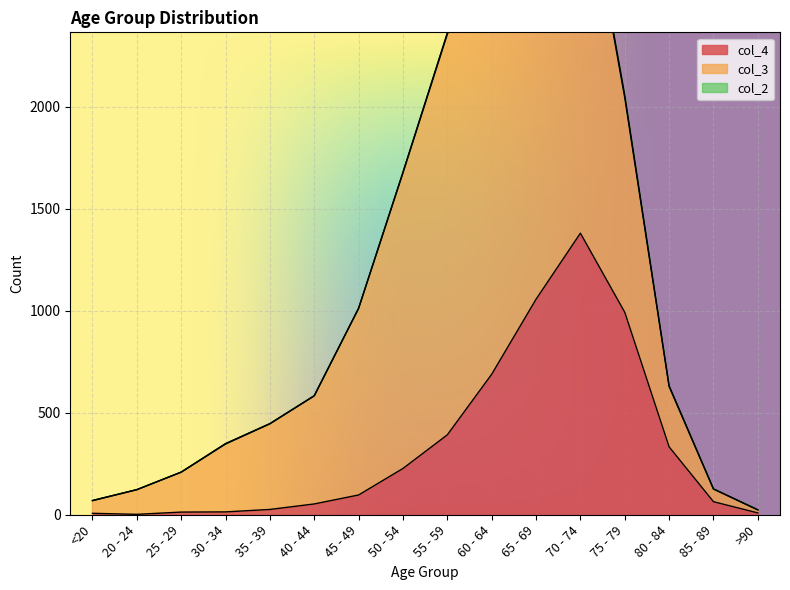

Which category has the lowest value in the col_3 series?

>90